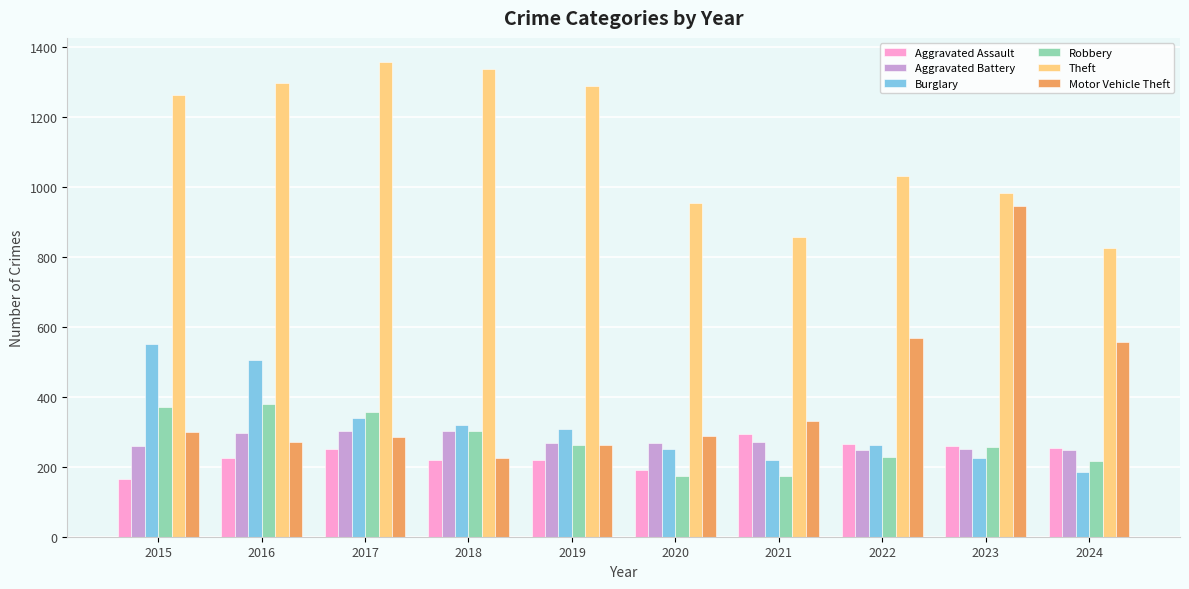

What is the difference between the maximum and minimum values in the Motor Vehicle Theft series?

720